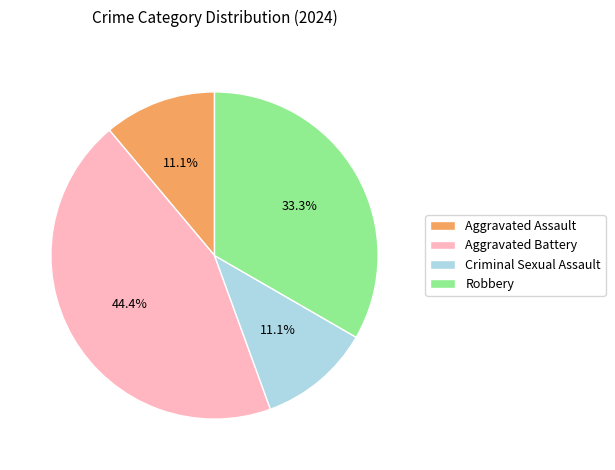

What is the largest slice in the pie chart?

Aggravated Battery